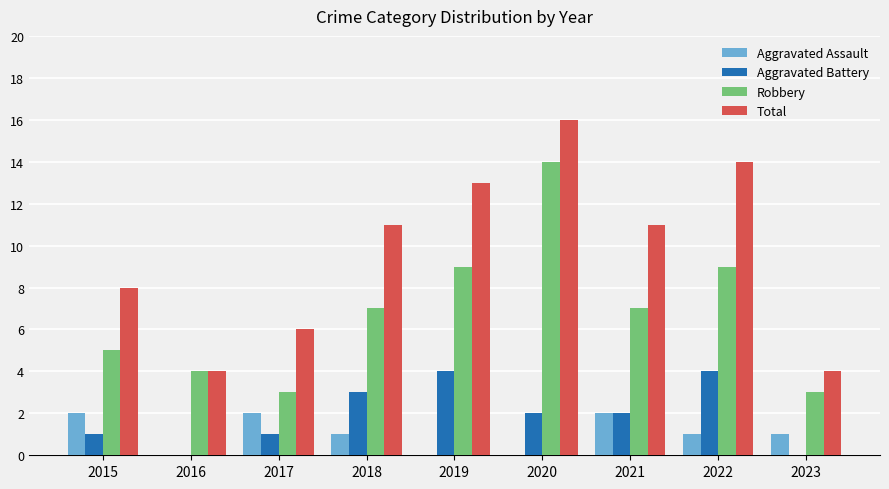

Is the value of Aggravated Battery at 2020 greater than the value of Robbery at 2016?

No